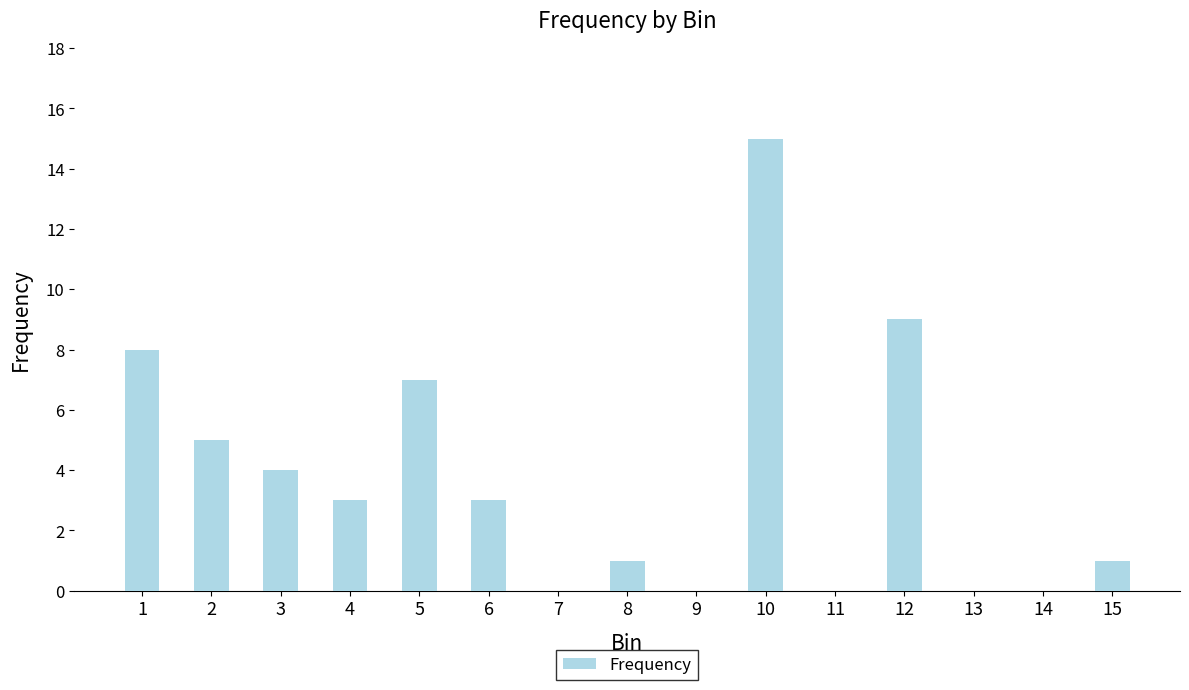

The chart shows a value of 15 at 10. True or false?

True